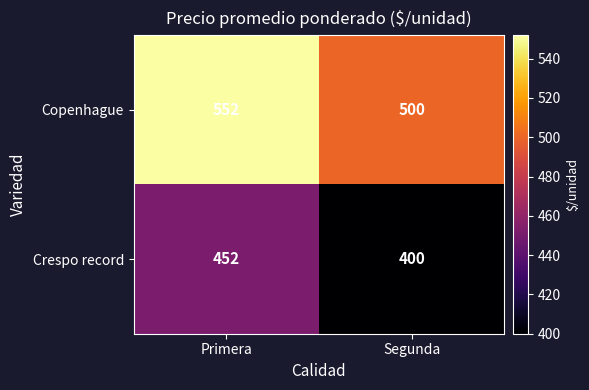

What is the total value across all series at Segunda?

900